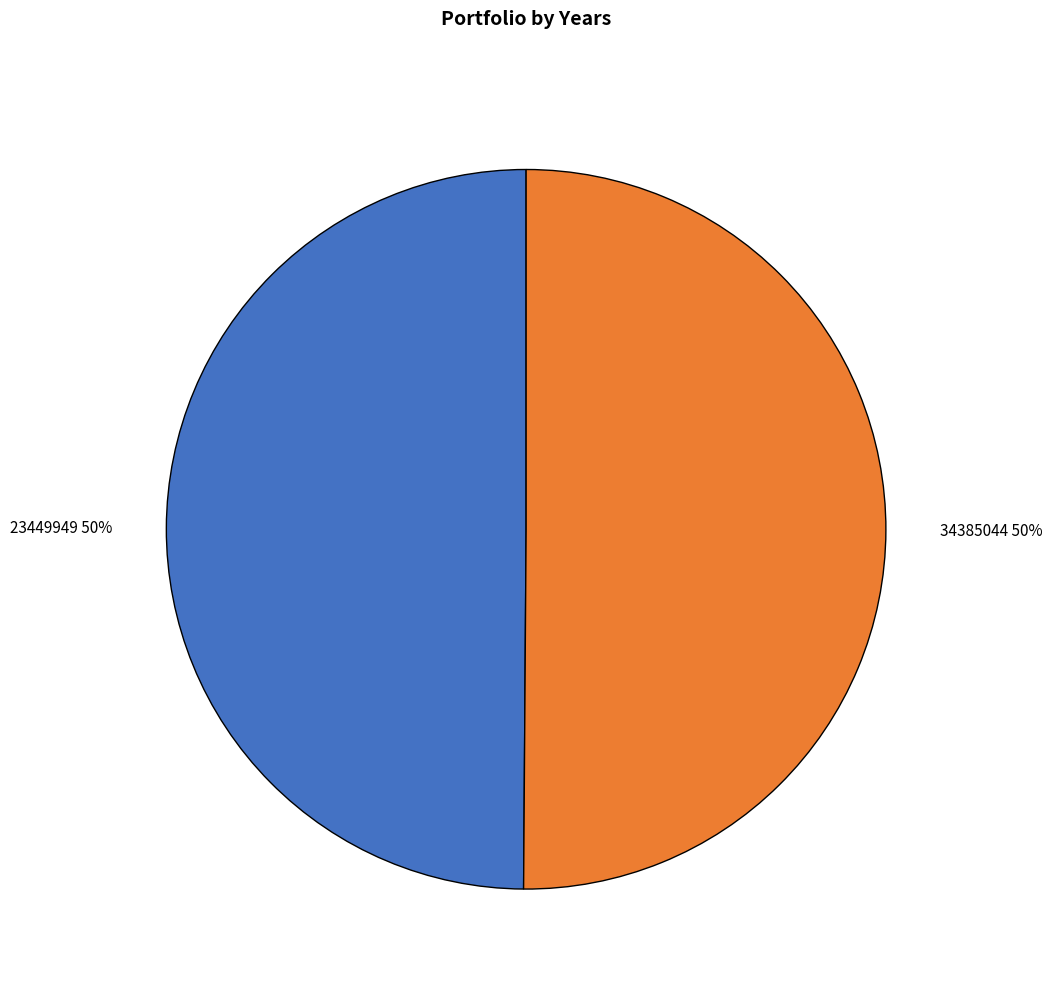

To the nearest percent, what is the combined percentage of 23449949 and 34385044?

100%